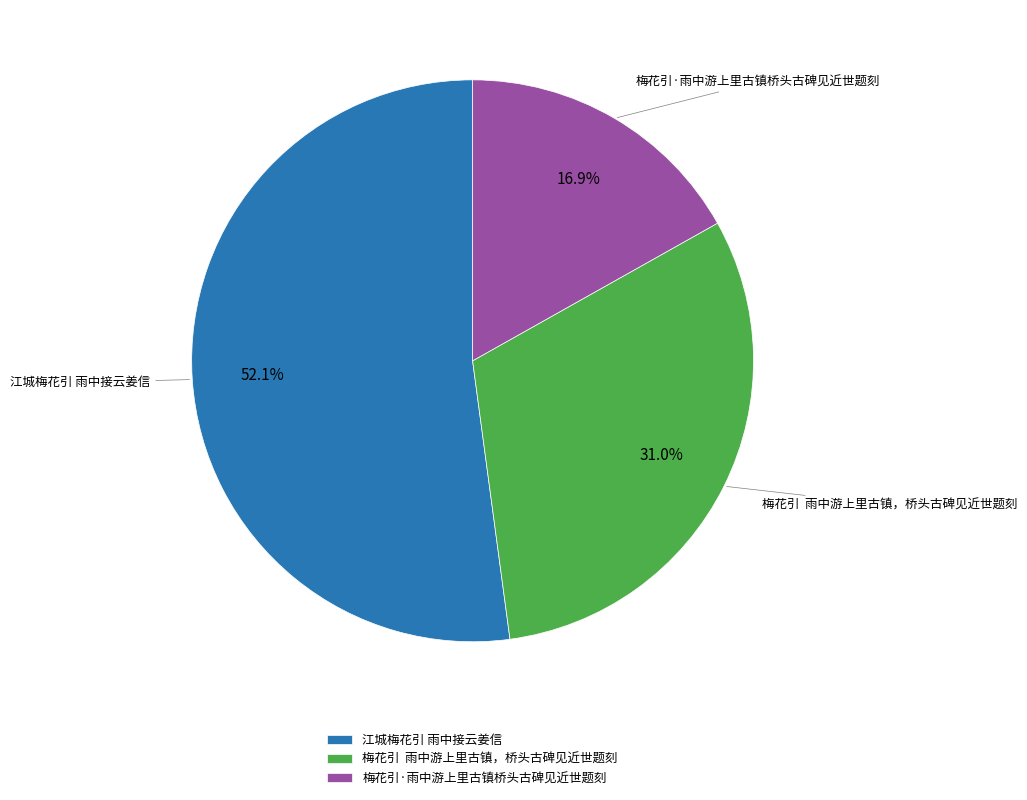

What percentage is the 江城梅花引 雨中接云姜信 slice, to the nearest percent?

52%